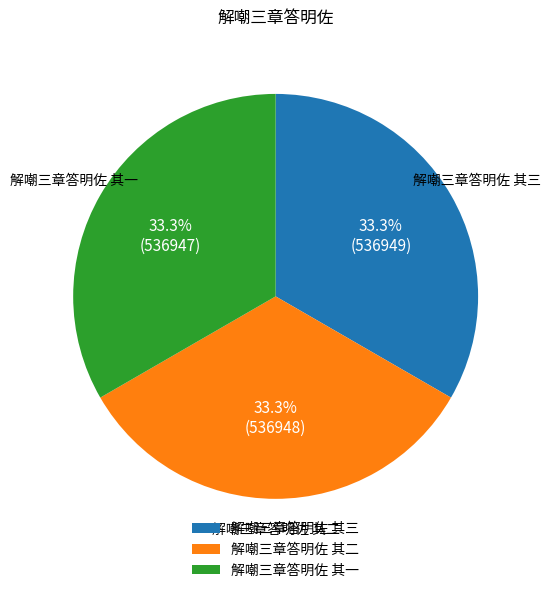

Is the sum of 解嘲三章答明佐 其二 and 解嘲三章答明佐 其一 greater than half?

Yes